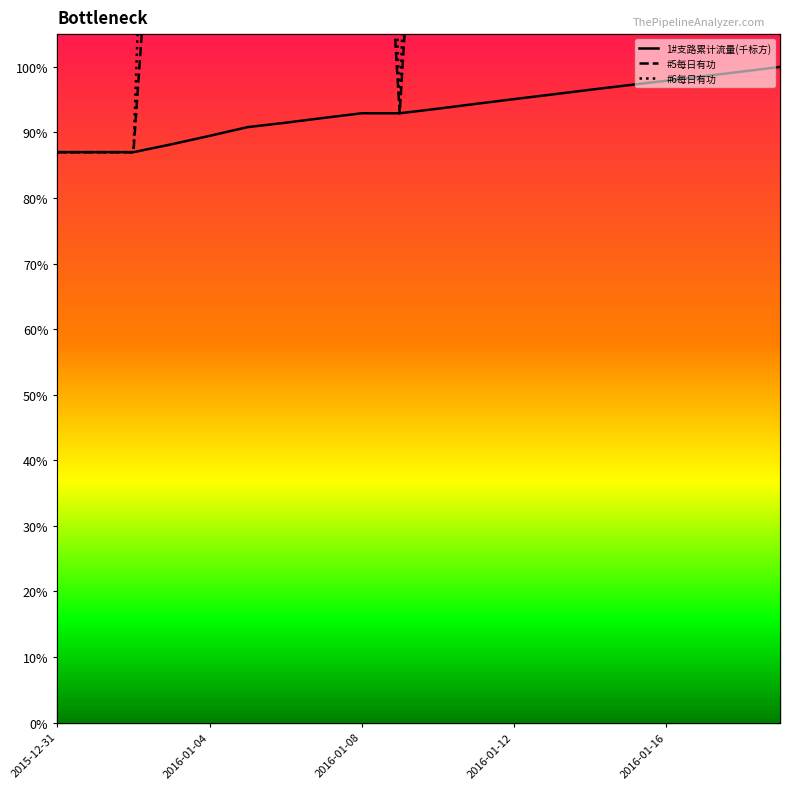

What is the difference between the highest and lowest values at 2016-01-08?

193.2